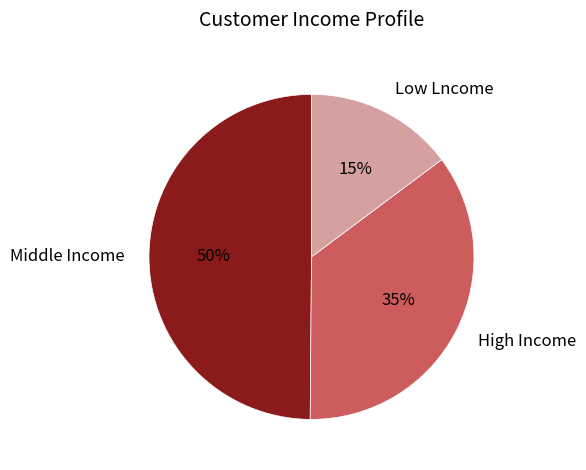

To the nearest percent, what percentage of the pie is Low Lncome?

15%